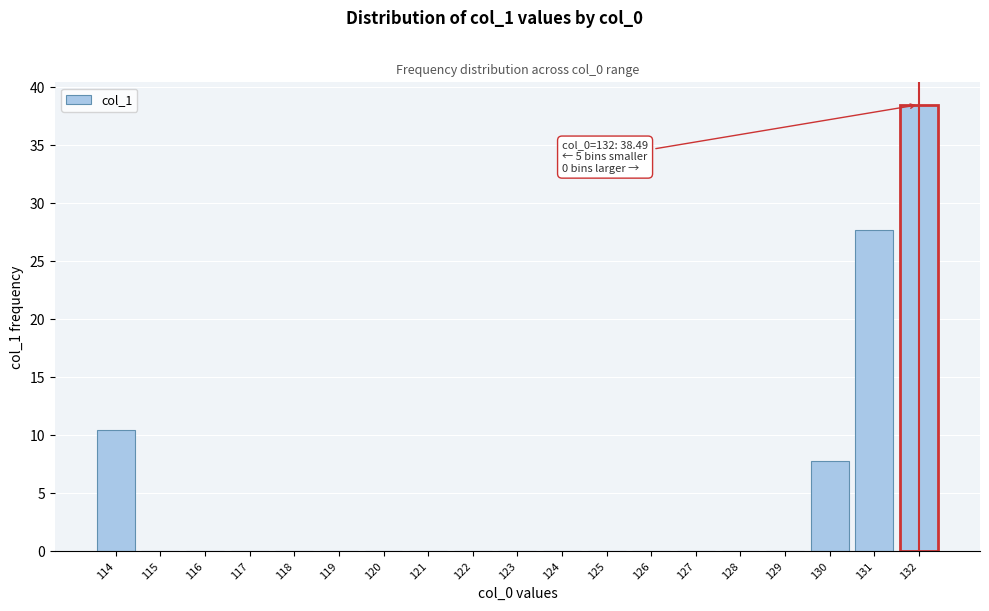

What is the change in value from 119 to 132?

+38.5